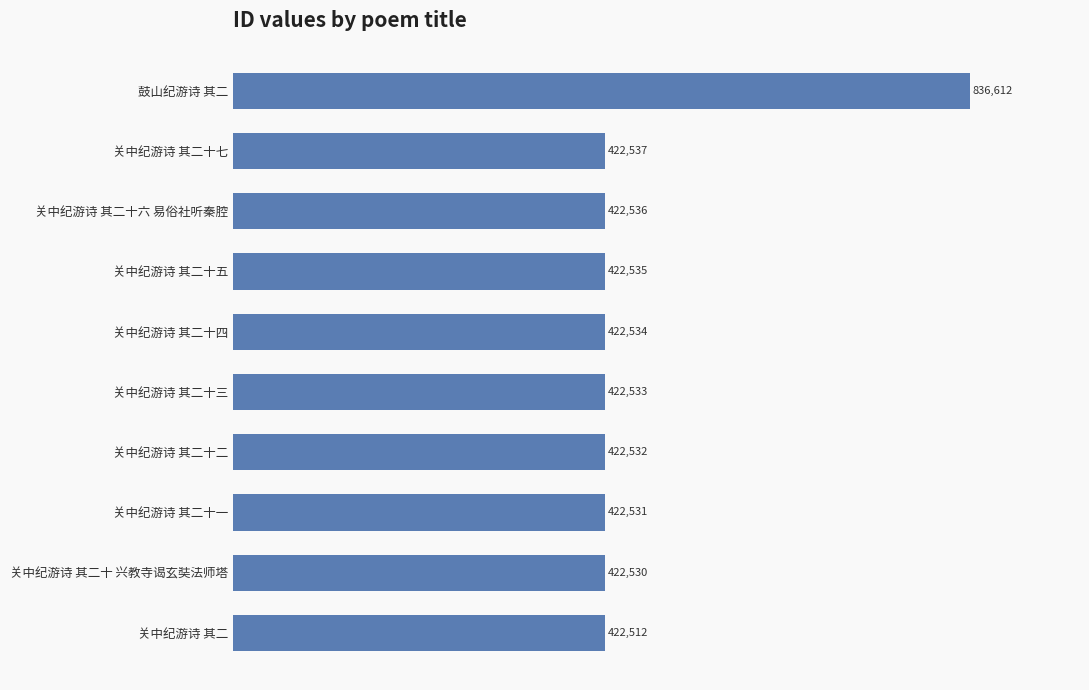

What is the average value?

463939